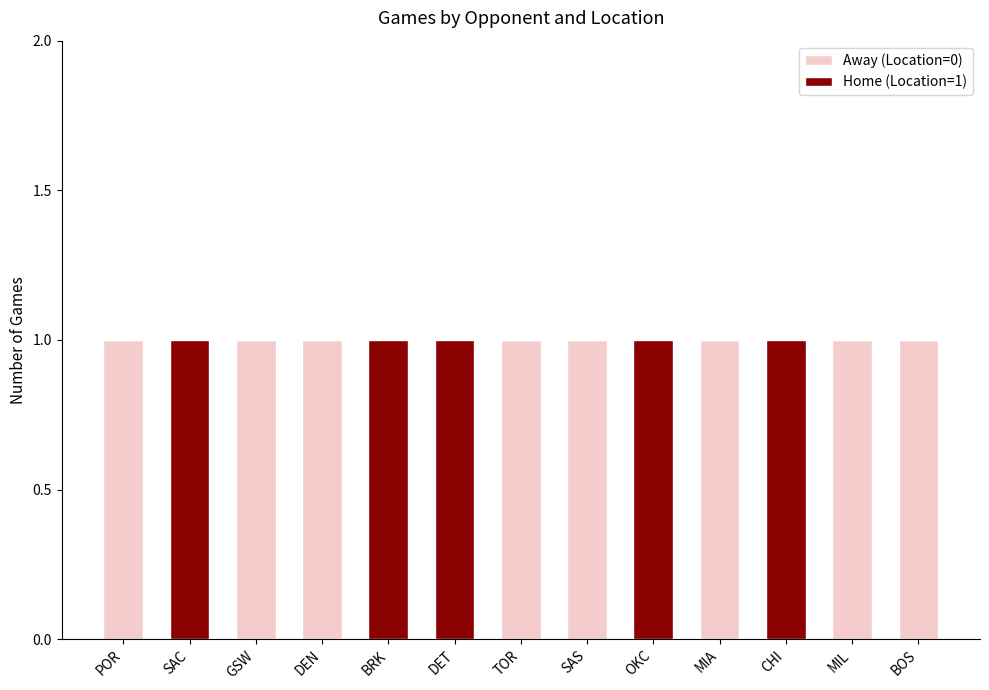

Is it true that Away (Location=0) equals 0 at CHI?

True